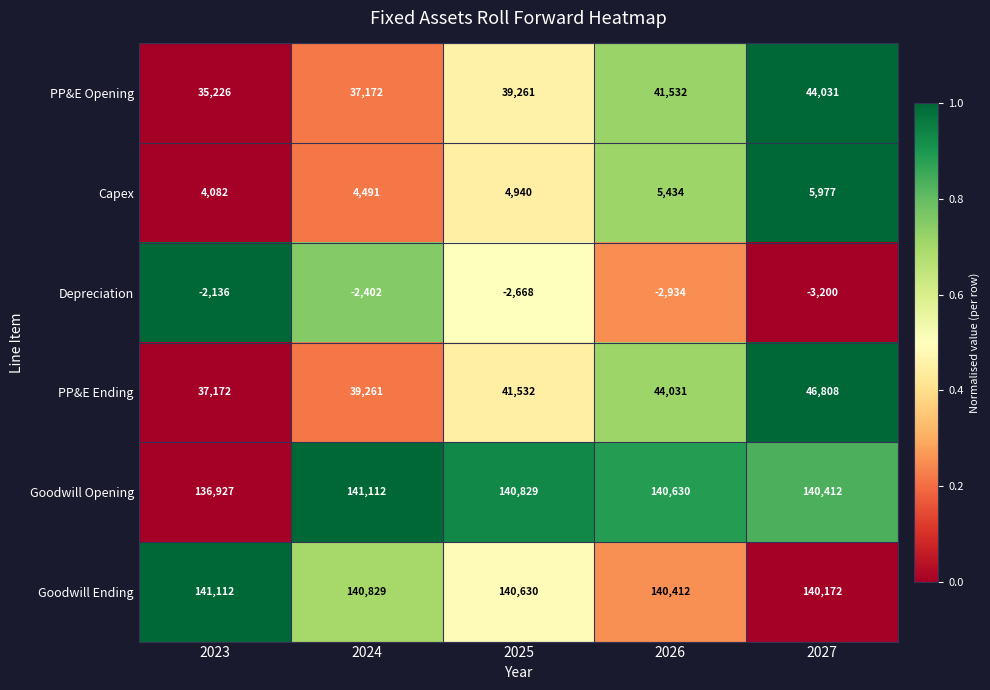

At which category is the sum across all series the highest?

2027